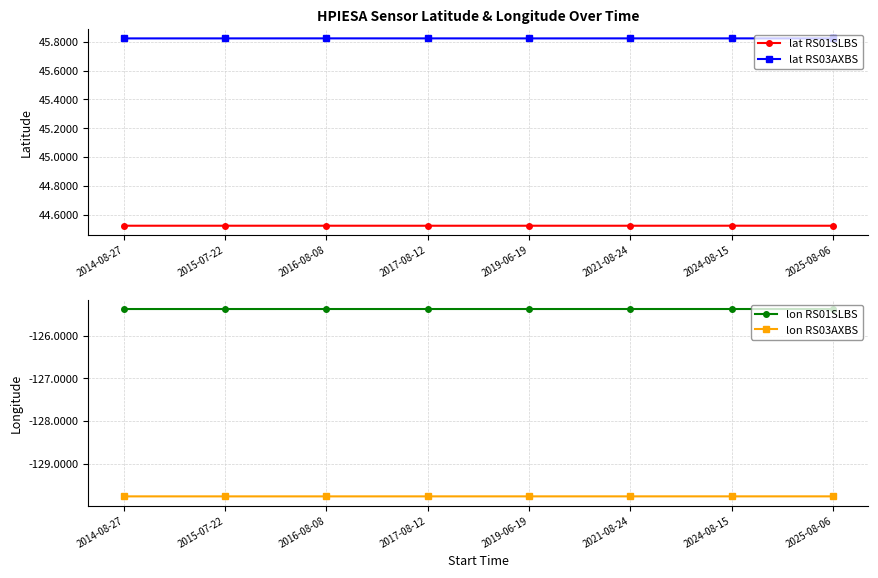

Reading right to left, transcribe all the data shown in this chart.

lat RS01SLBS: 44.5	44.5	44.5	44.5	44.5	44.5	44.5	44.5
lat RS03AXBS: 45.8	45.8	45.8	45.8	45.8	45.8	45.8	45.8
lon RS01SLBS: -125.4	-125.4	-125.4	-125.4	-125.4	-125.4	-125.4	-125.4
lon RS03AXBS: -129.8	-129.8	-129.8	-129.8	-129.8	-129.8	-129.8	-129.8